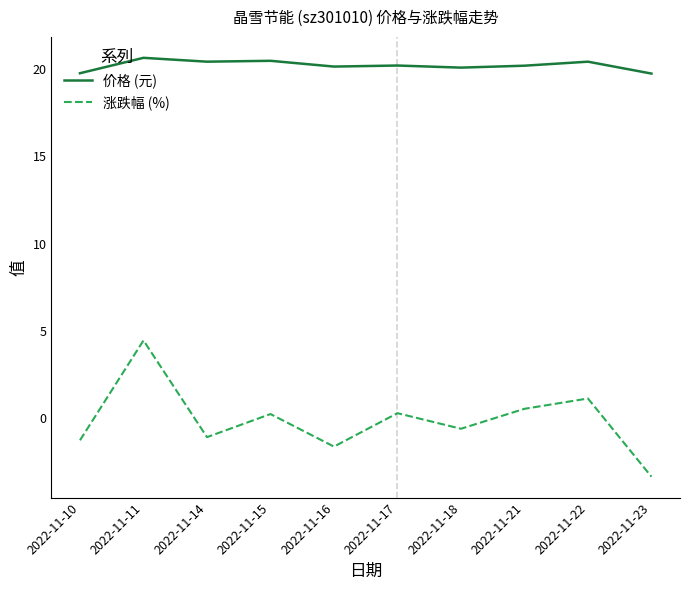

Does the chart have visible grid lines?

No